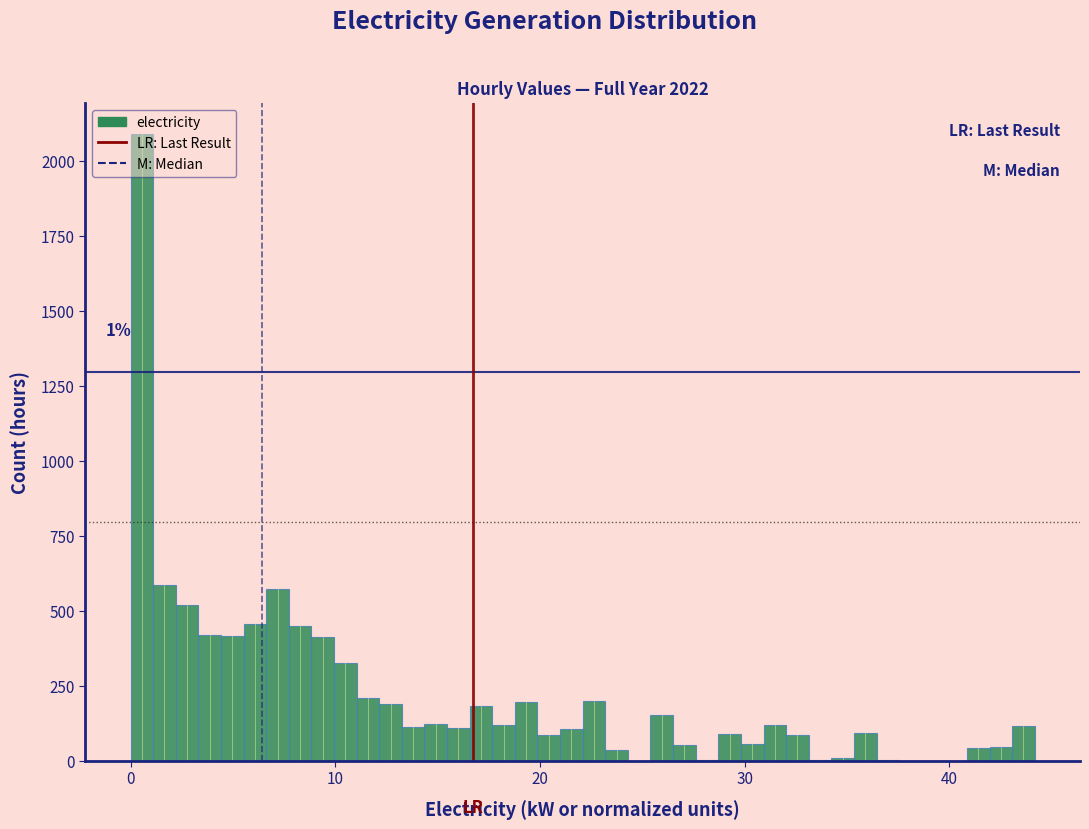

Around what value on the x-axis is the tallest bar? Give the approximate position of its centre, as read against the axis.

1